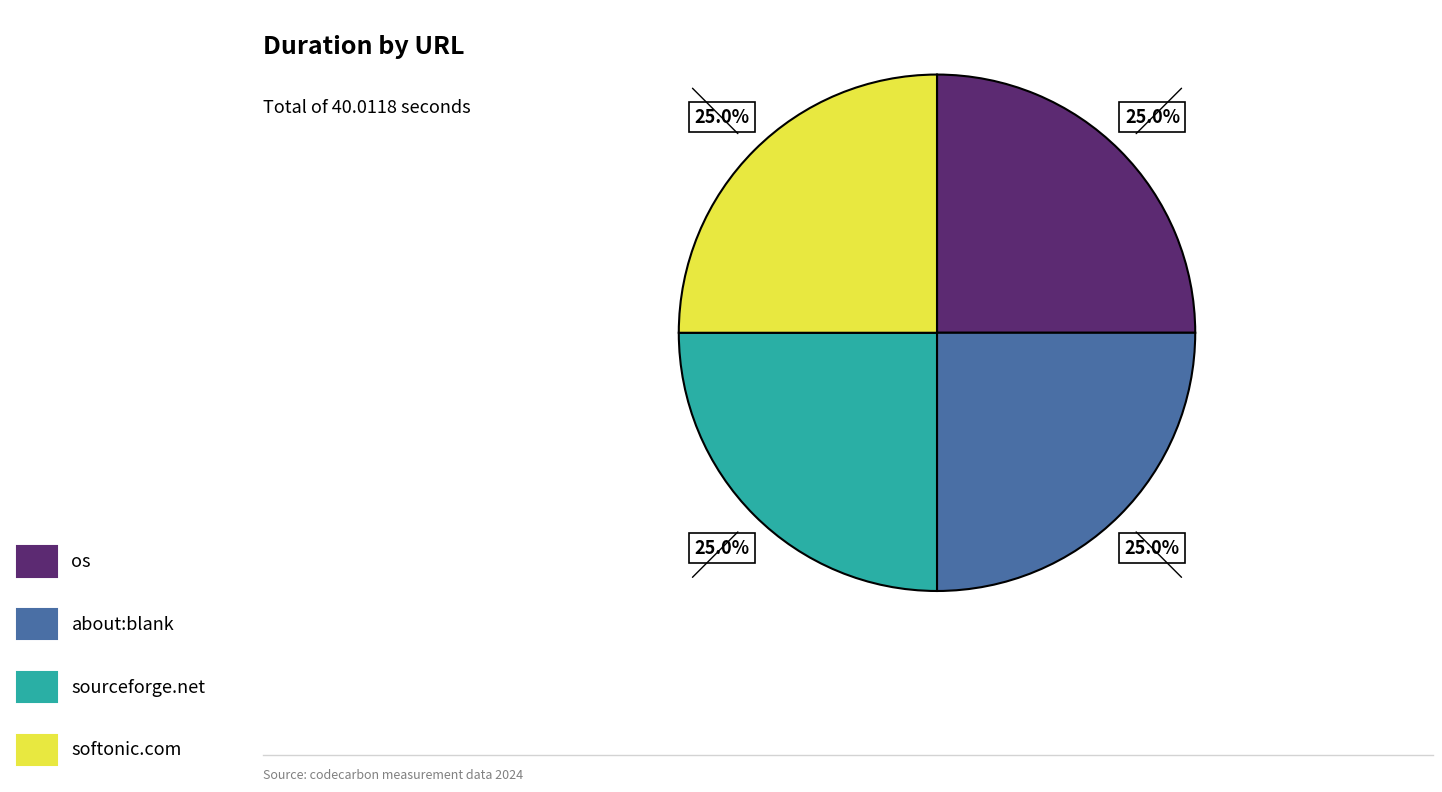

Is there any slice that represents more than half of the pie?

No